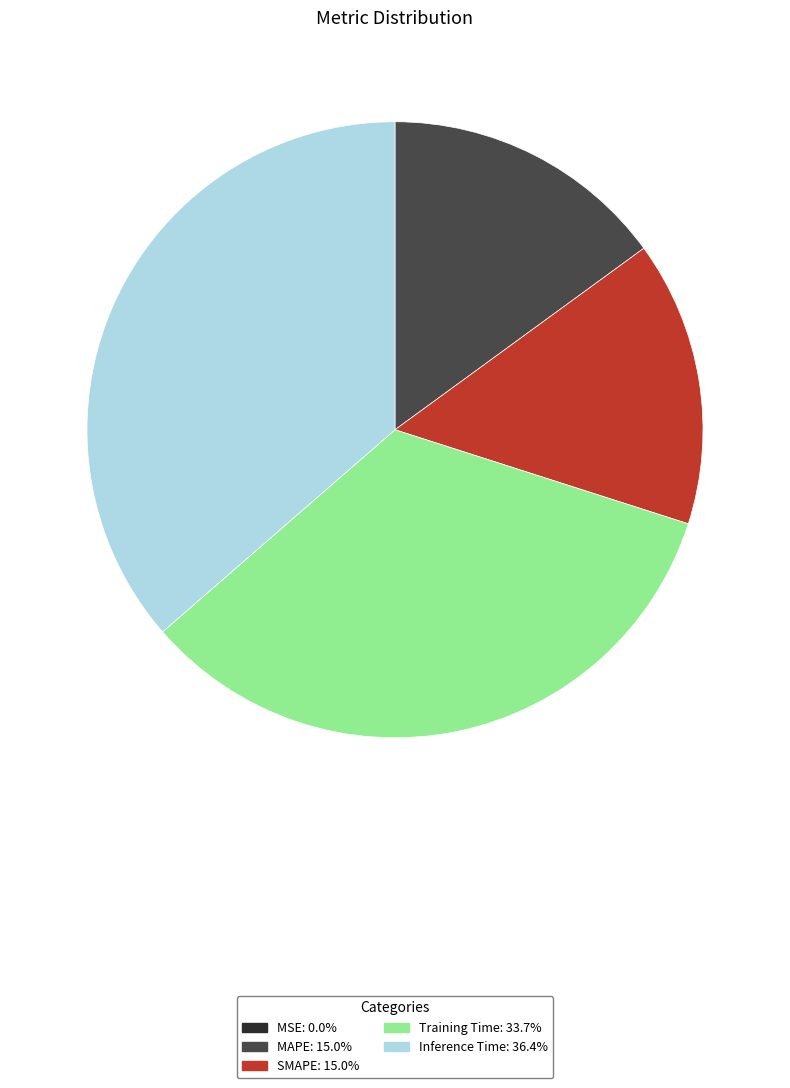

Does any single category account for the majority?

No